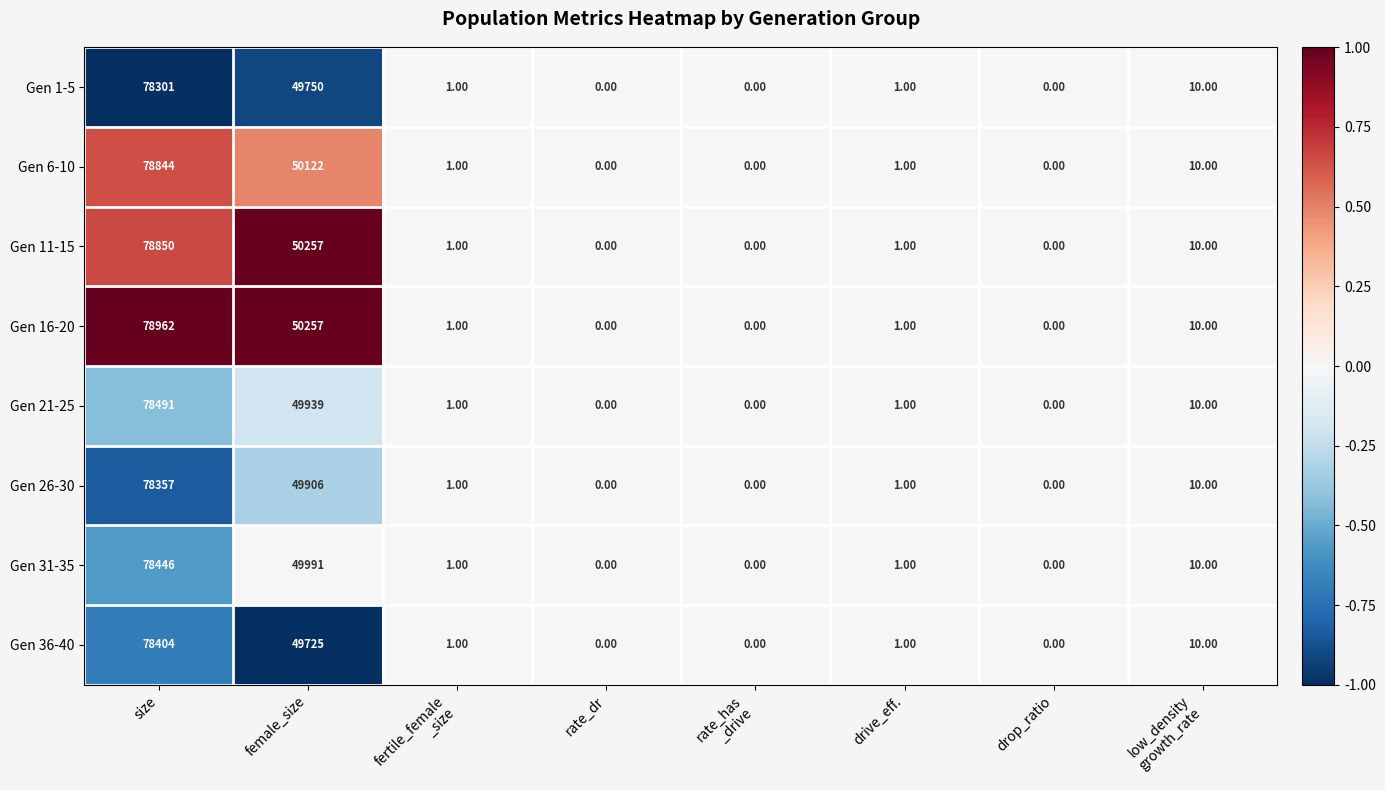

What is the minimum value shown in the chart?

0